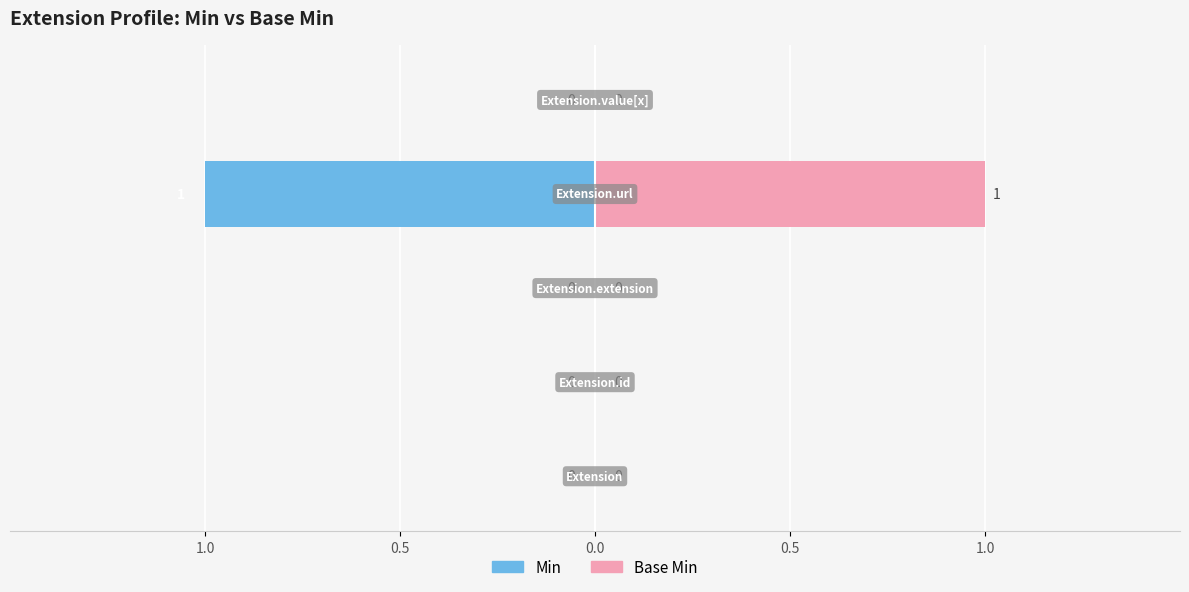

Reading left to right, transcribe all the data shown in this chart.

Min: 1.0=0	0.5=0	0.0=0	0.5=-1	1.0=0
Base Min: 1.0=0	0.5=0	0.0=0	0.5=1	1.0=0